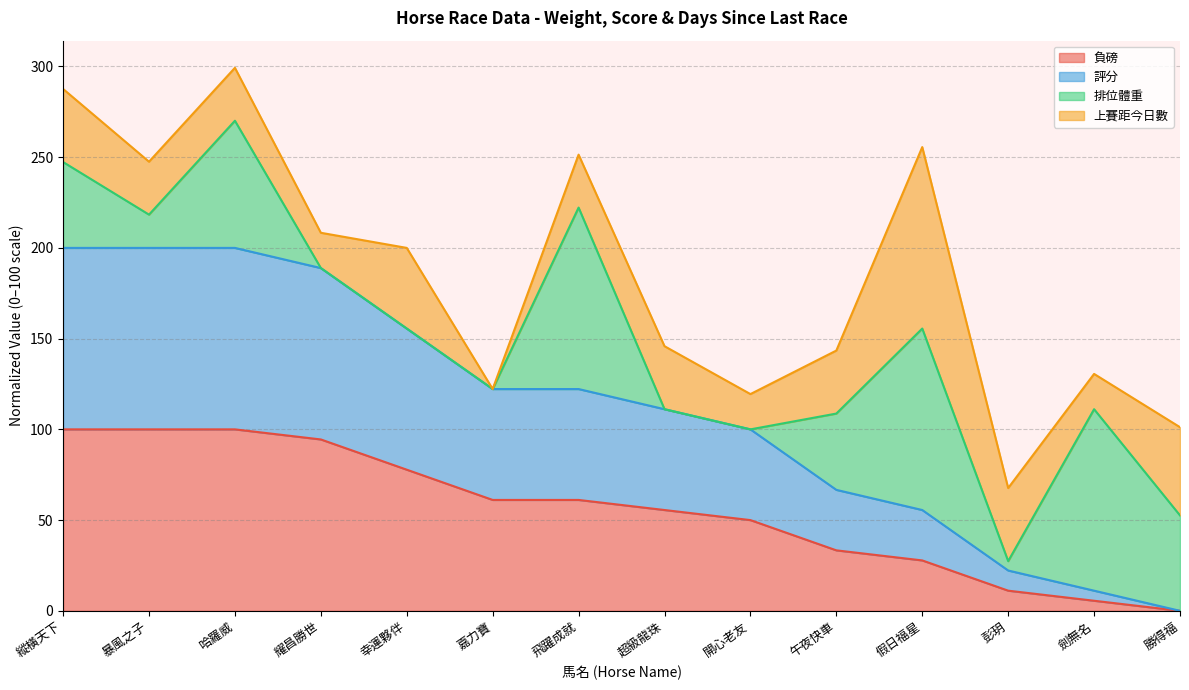

Which category has the lowest value in the 評分 series?

勝得福